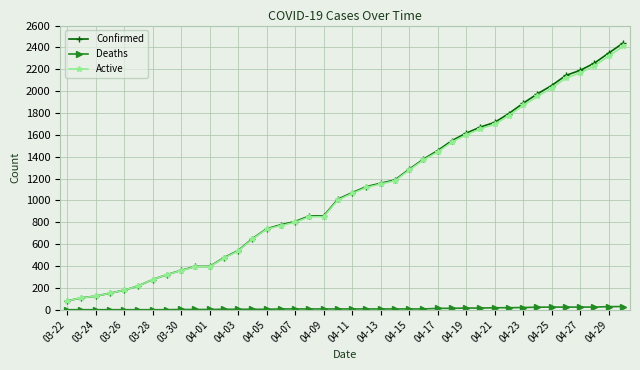

Does the chart display data point markers on the line(s)?

Yes